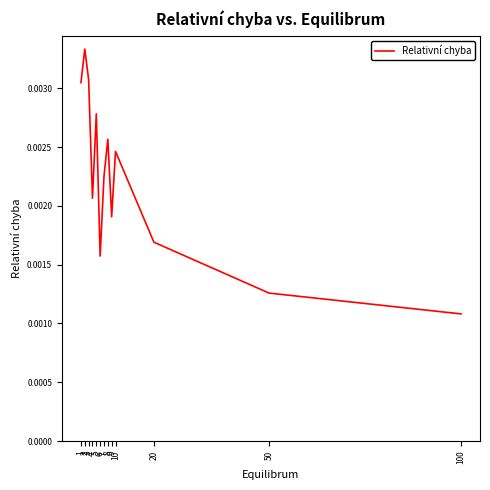

Where is the data nearest to the value 0?

100